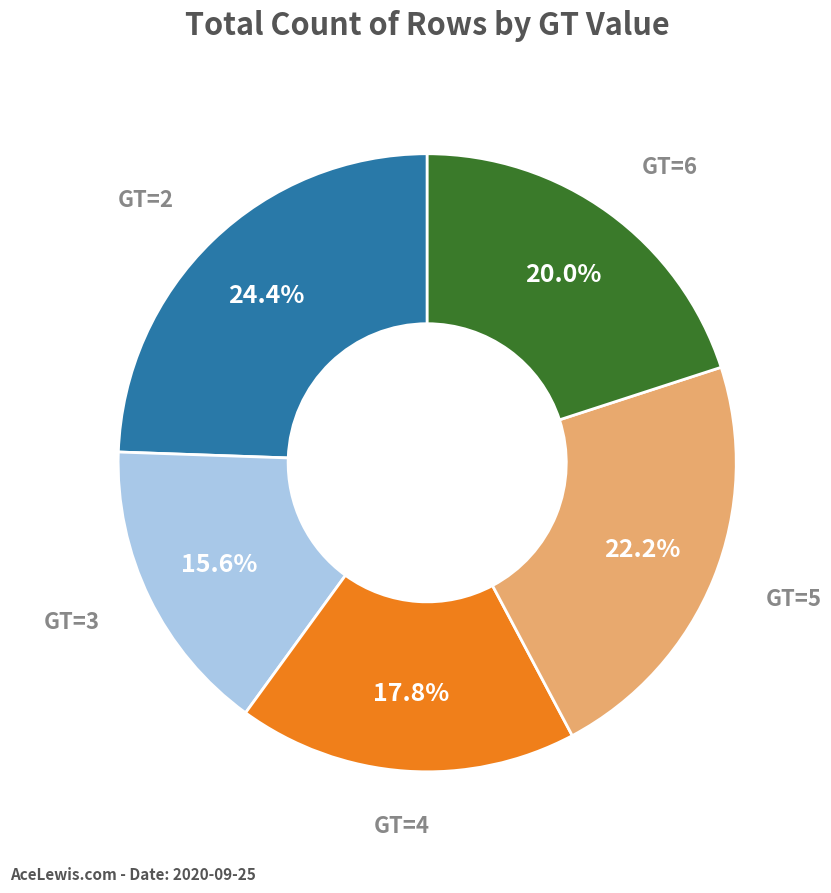

Is there a majority slice in this chart?

No